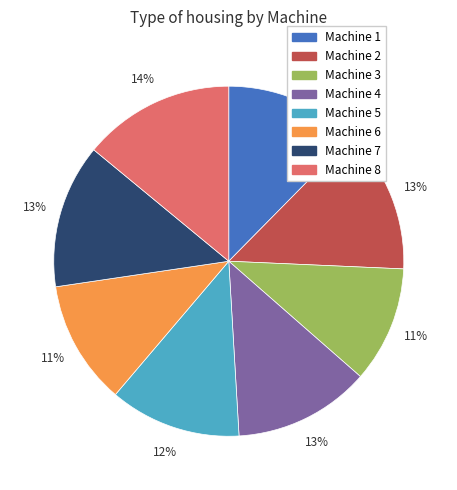

Which slice is the largest?

Machine 8